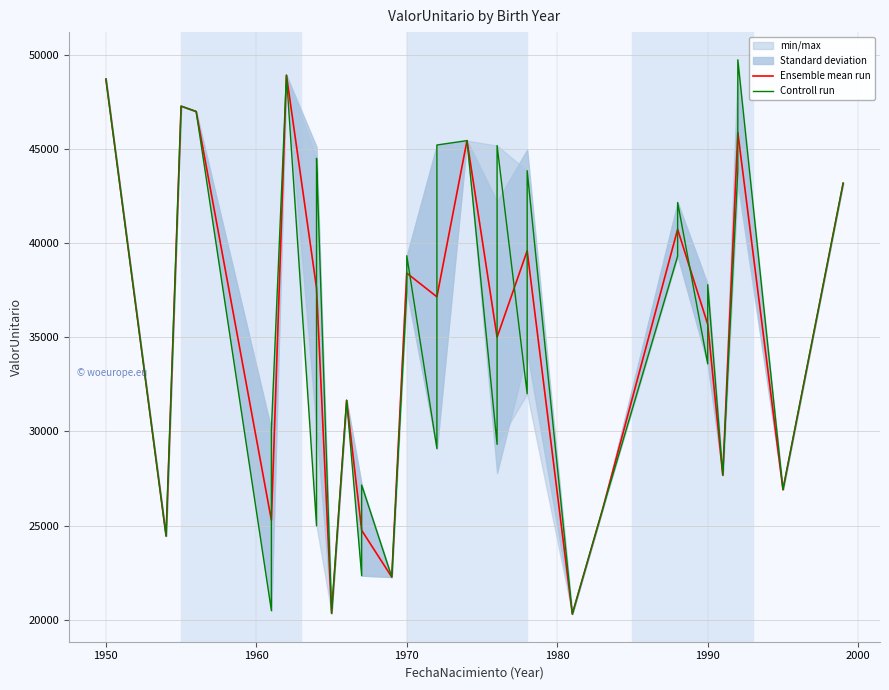

Is it true that Ensemble mean run equals 54489.8 at 1970?

False